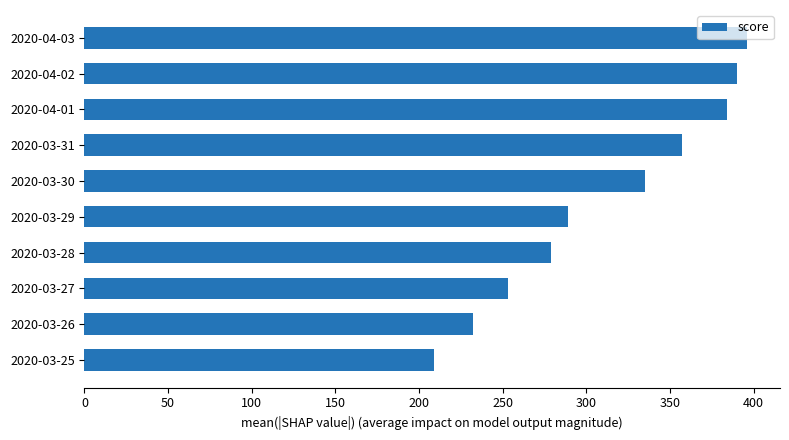

How many bars are there in total?

10